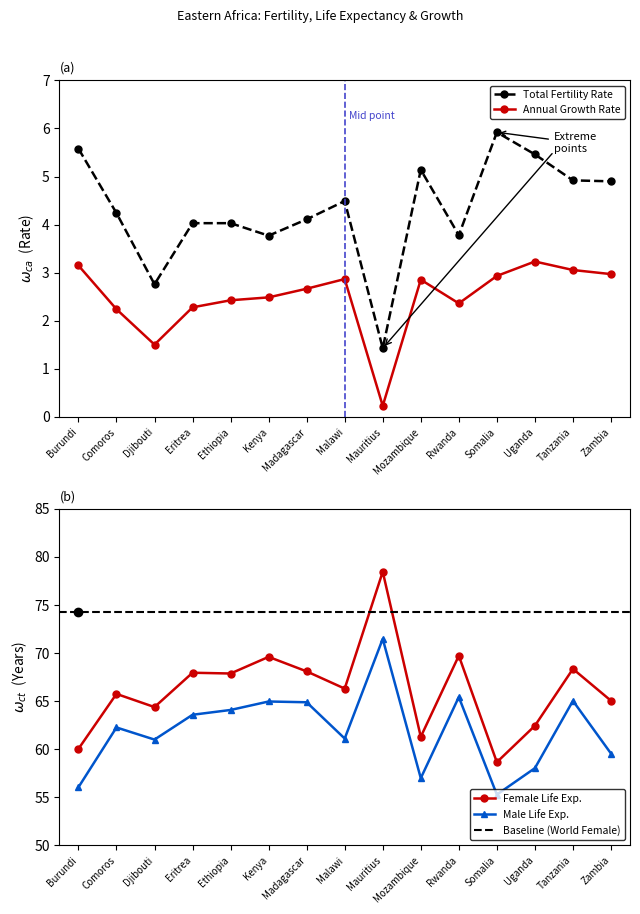

Which series has the widest spread of values?

Female Life Exp.